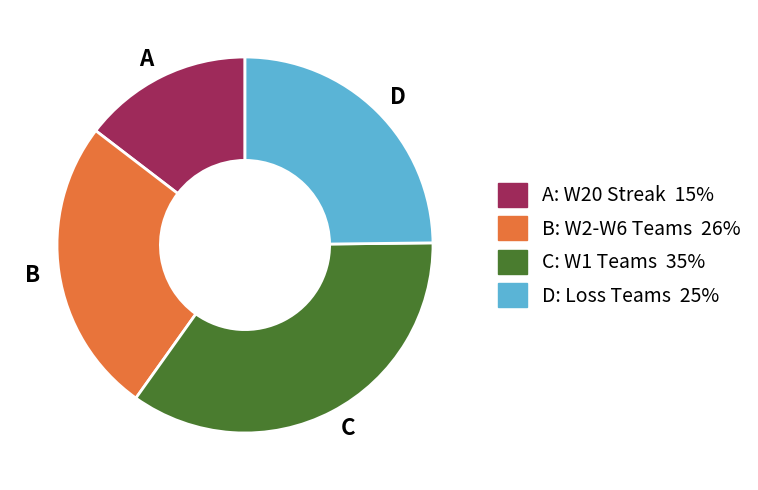

Is there any slice that represents more than half of the pie?

No